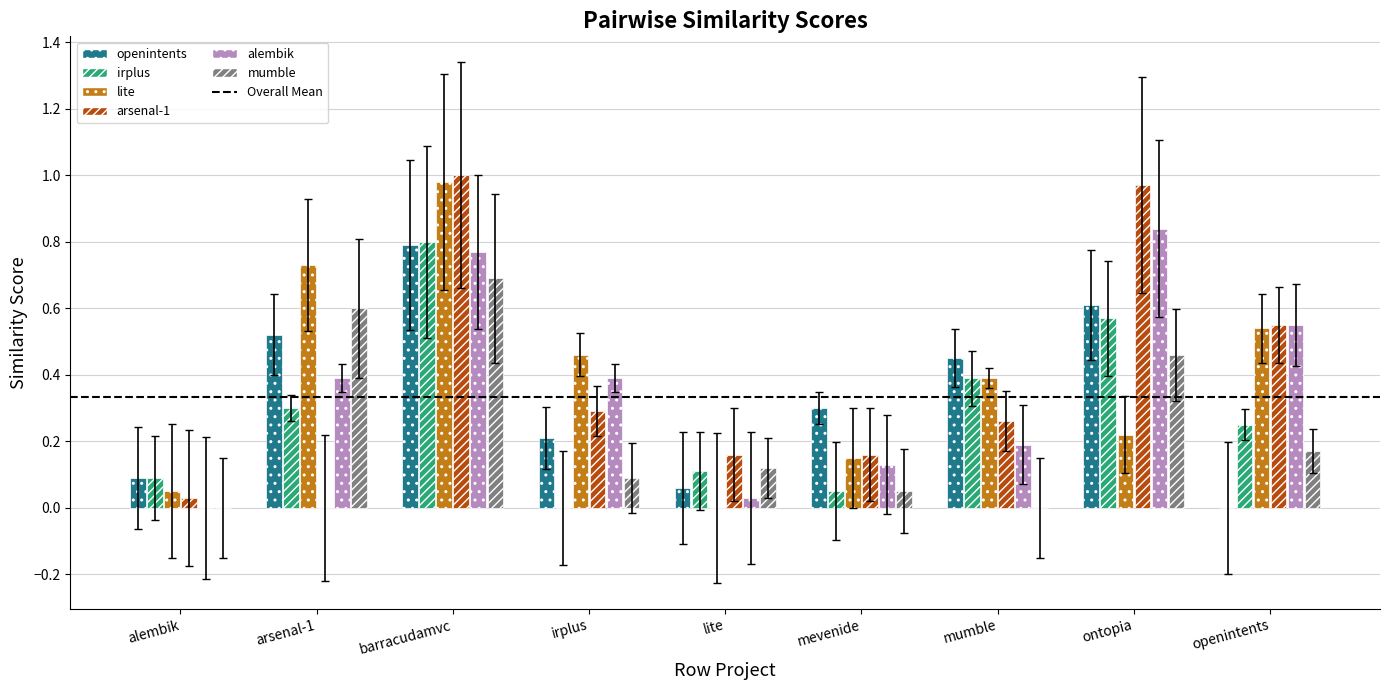

What is the total value across all series at ontopia?

3.7